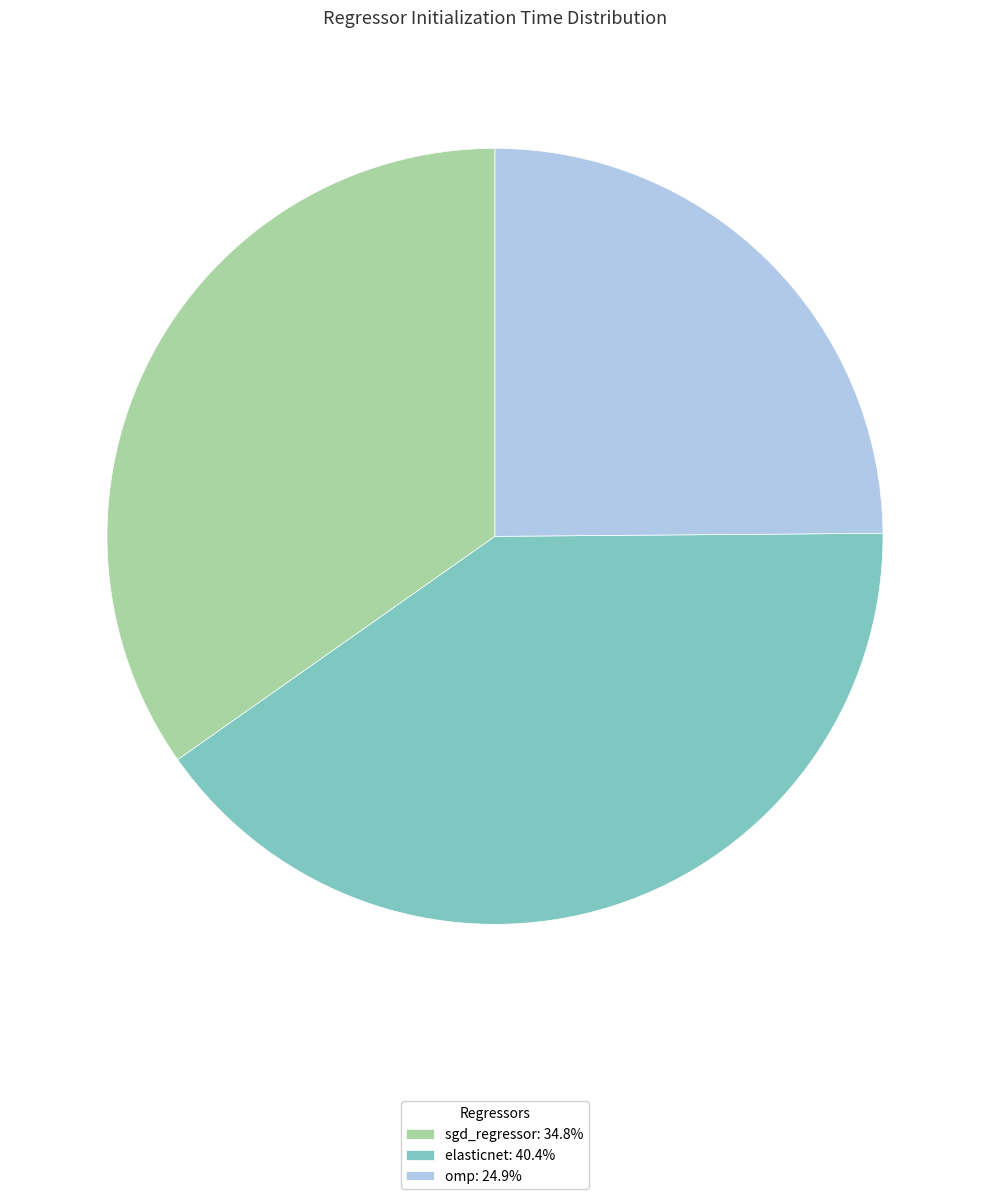

Which slice is the smallest?

omp